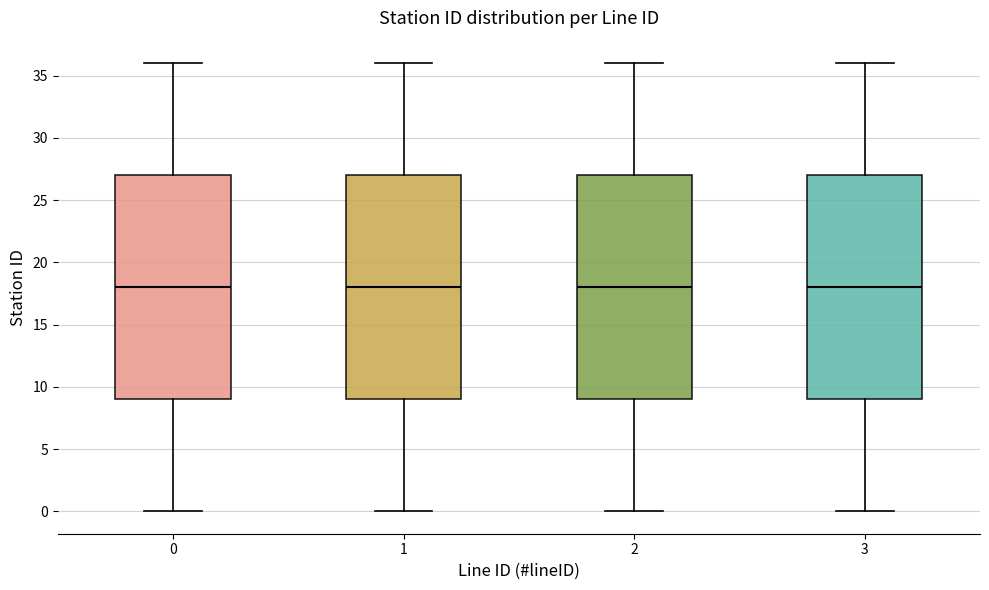

Where is the upper edge of the box at x = 3 on the y-axis? The values are not printed on the chart, so give them approximately, as read against the axis.

27